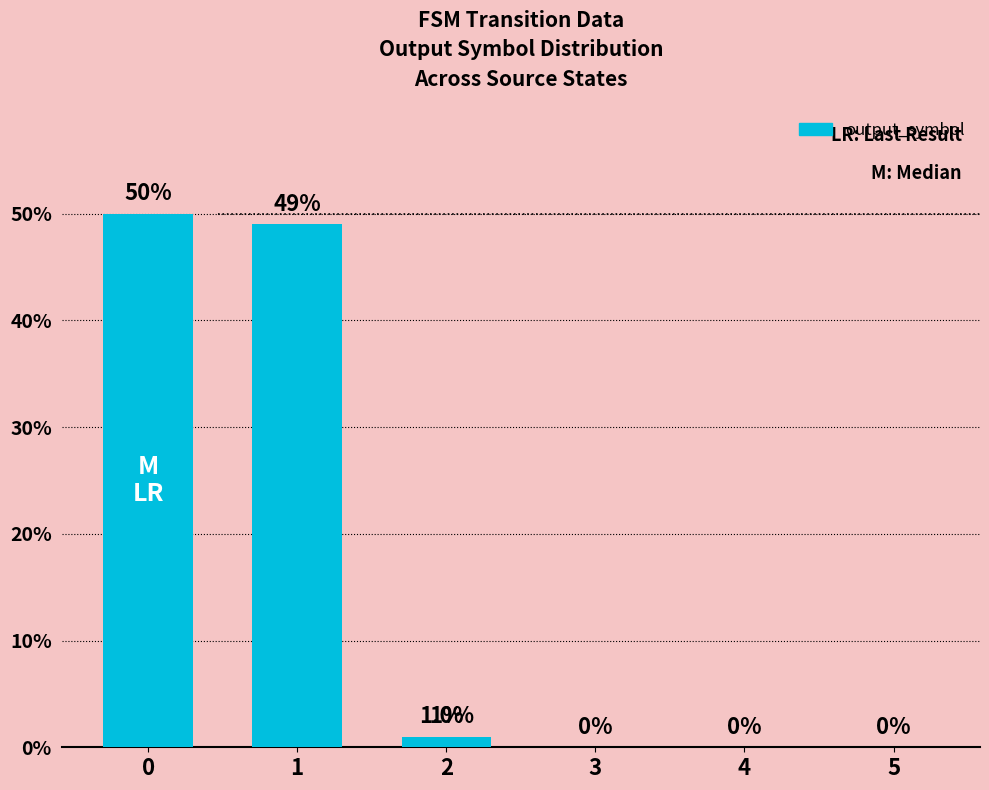

What is the maximum value shown in the chart?

50